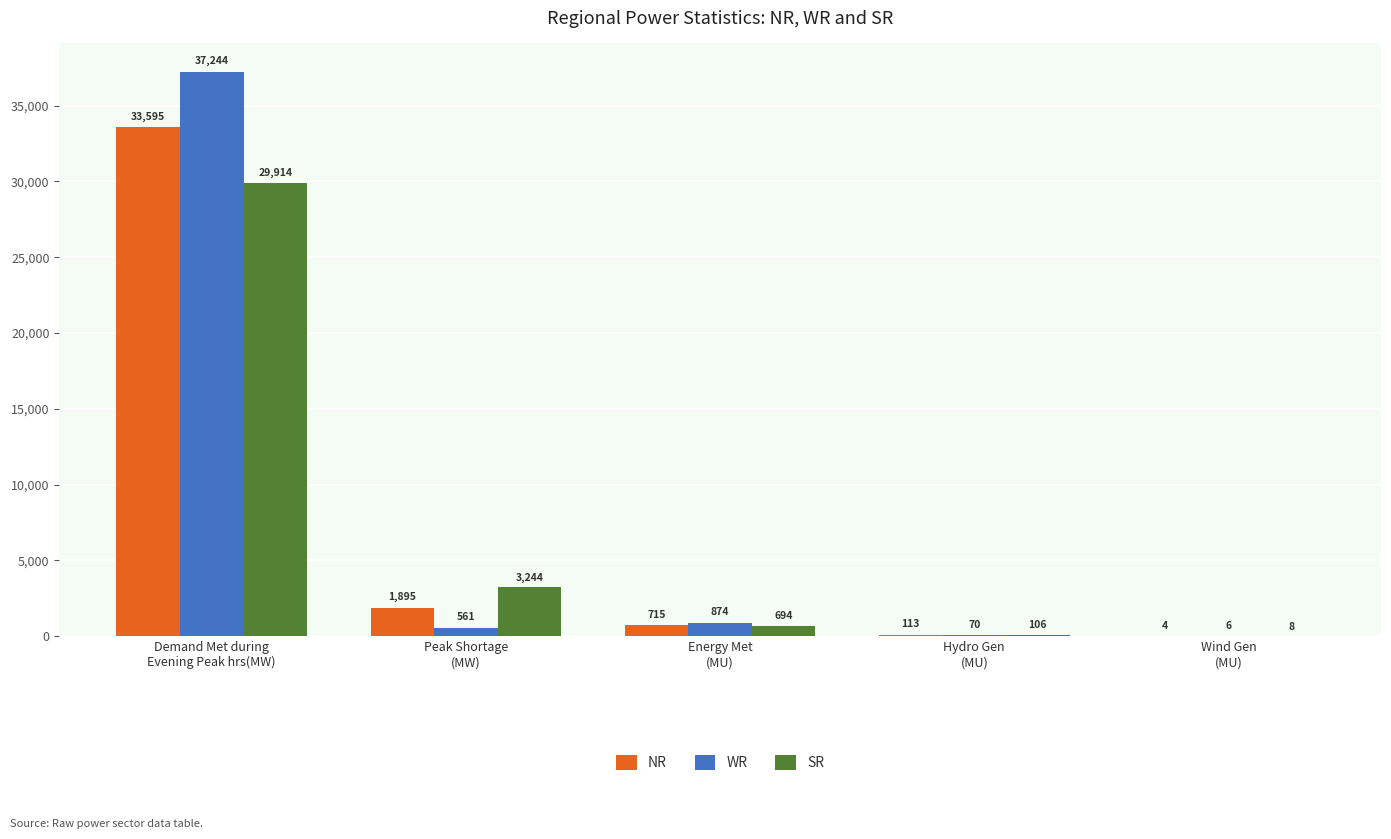

What is the difference between the SR values at Peak Shortage
(MW) and Wind Gen
(MU)?

3236